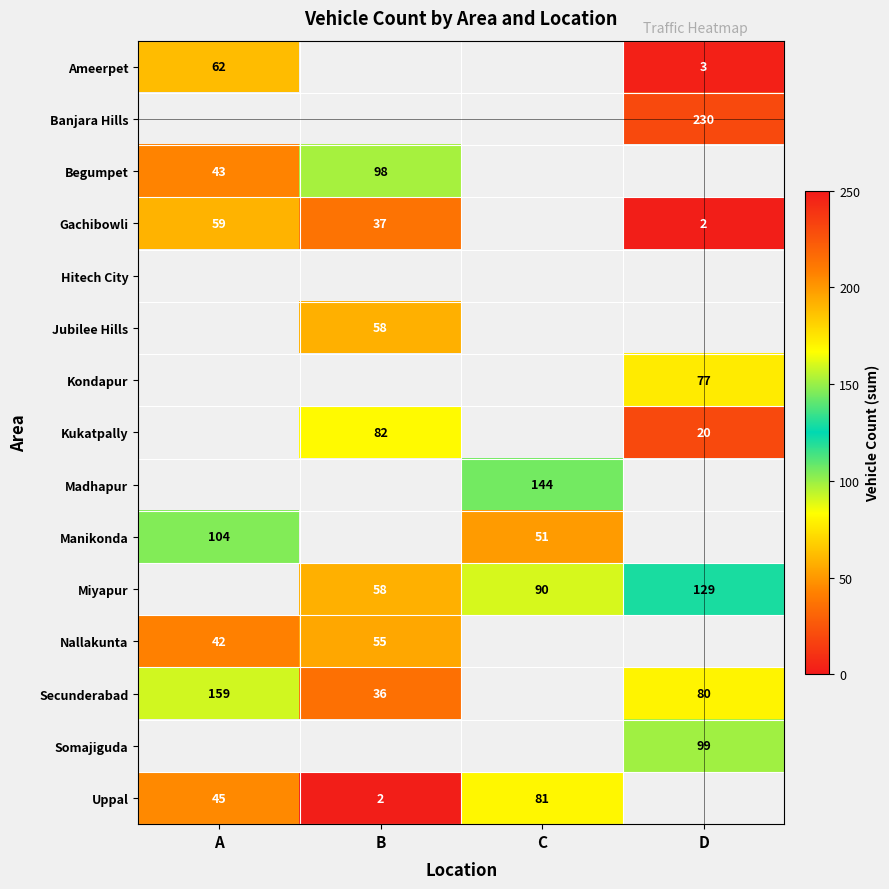

The value of Secunderabad at B is 36. True or false?

True